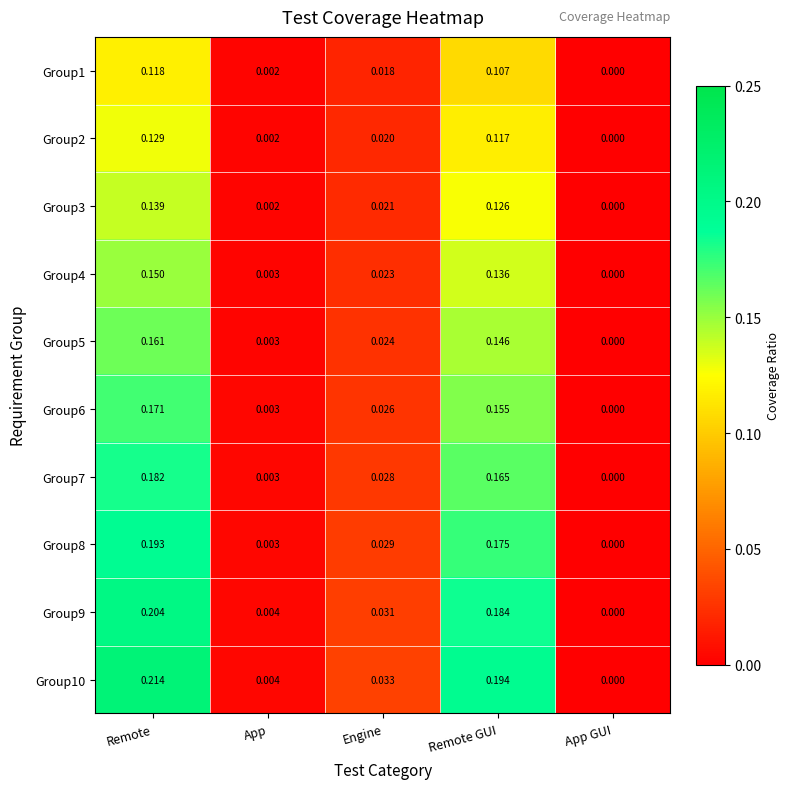

Which series has the largest total across all categories?

Group10